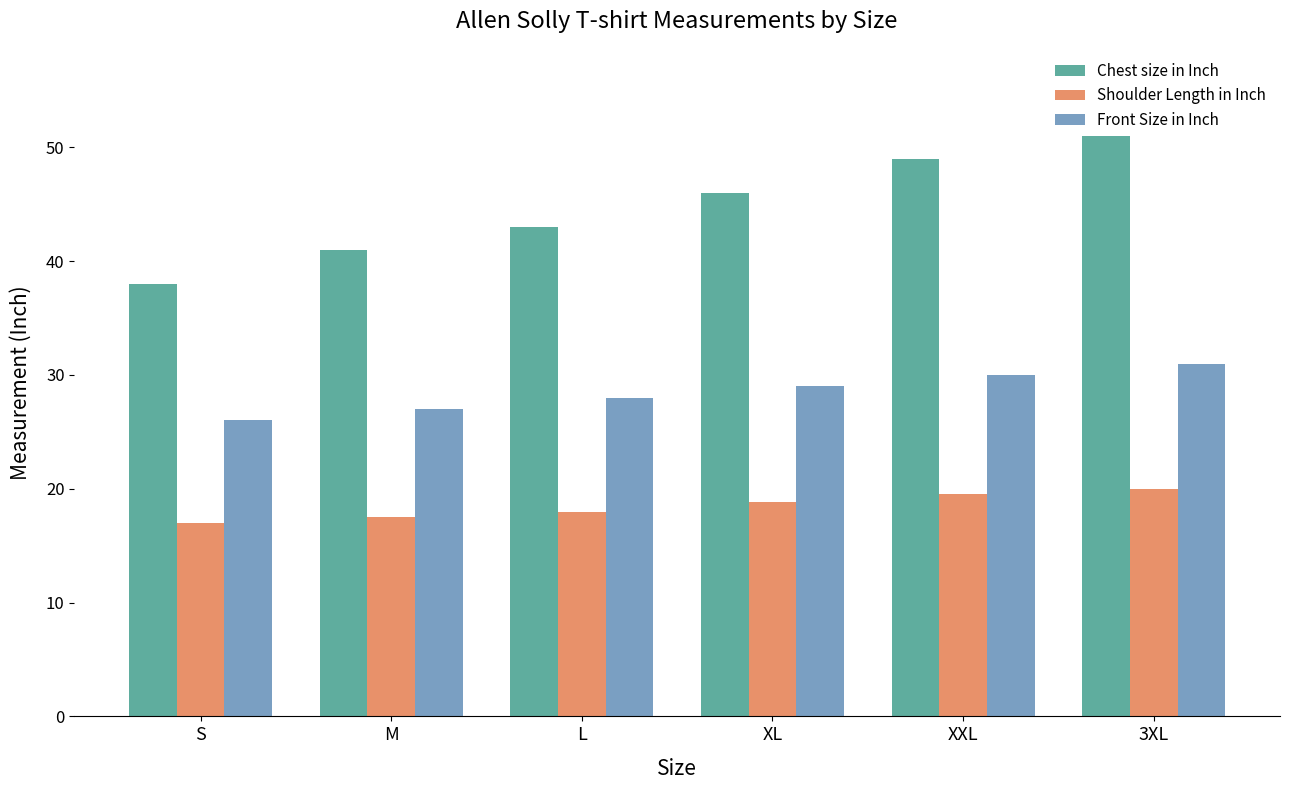

What is the label of the 2nd bar from the right?

XXL